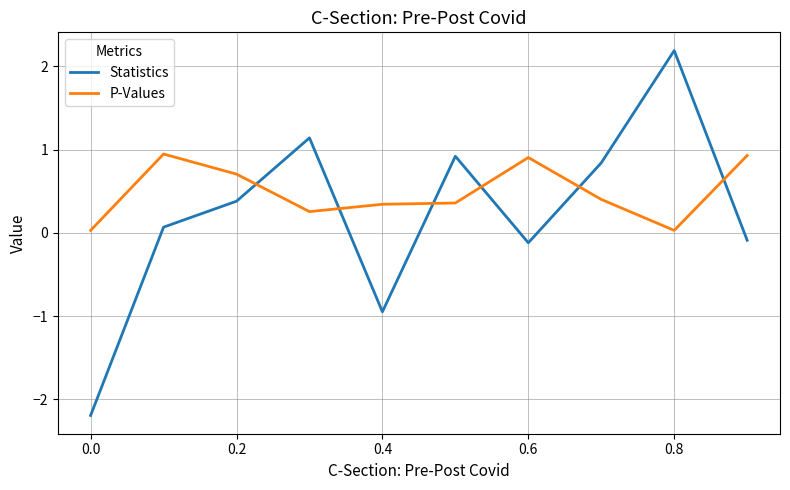

What is the highest value of the P-Values series?

0.9